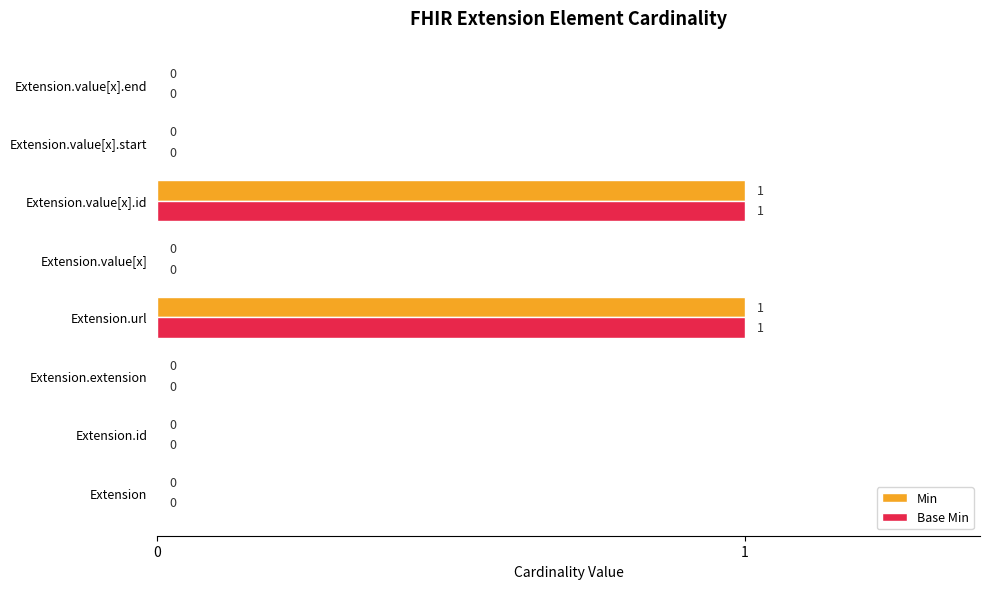

How many Min values are between 0 and 1?

8